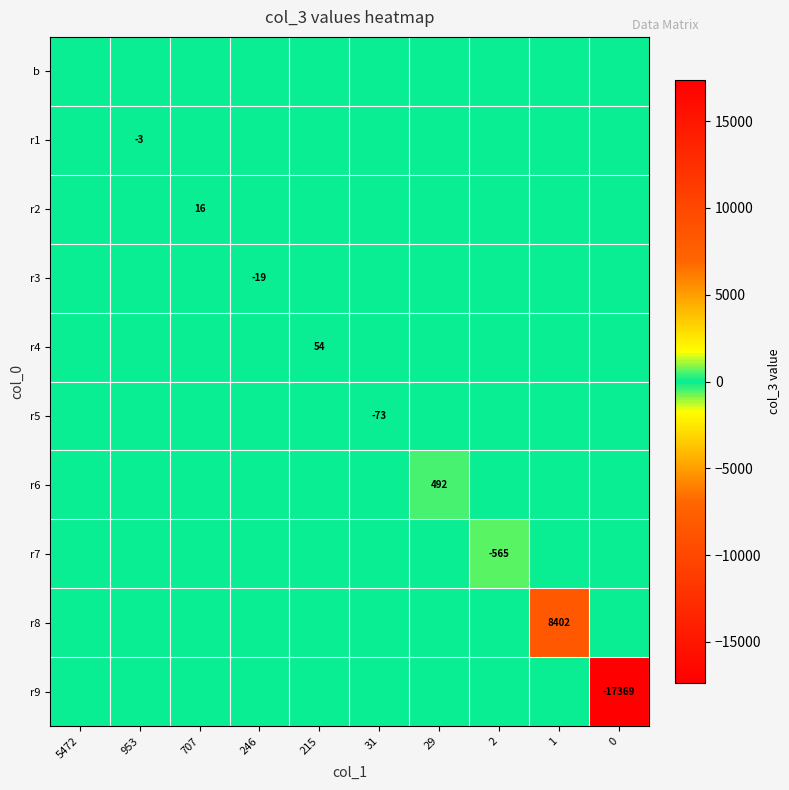

True or false: r3 has a value of -33 at 246.

False